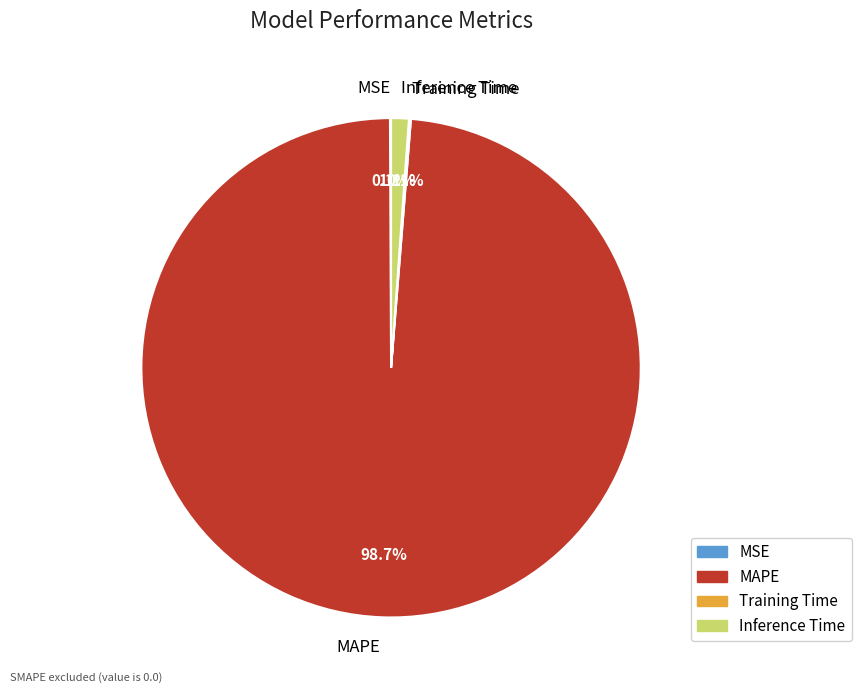

How much of the chart is everything except MAPE?

1.3%